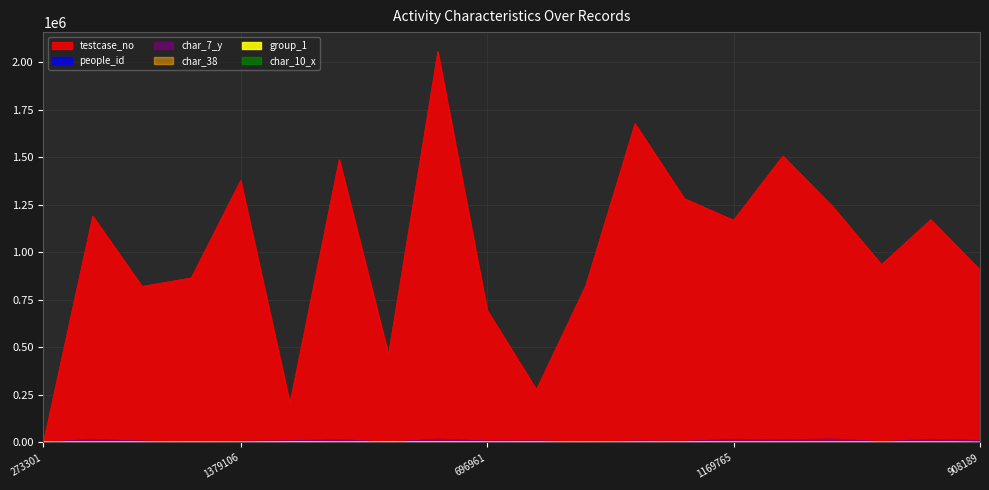

What is the label of the 9th point from the right?

824812